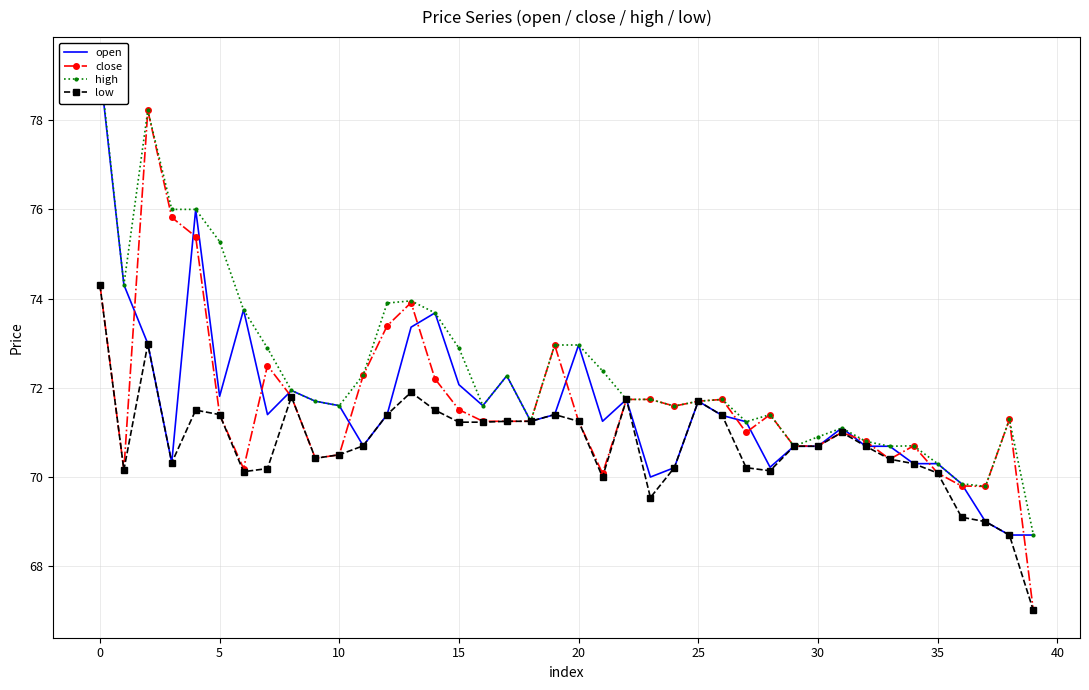

True or false: low has more than 0 interior local peaks.

True